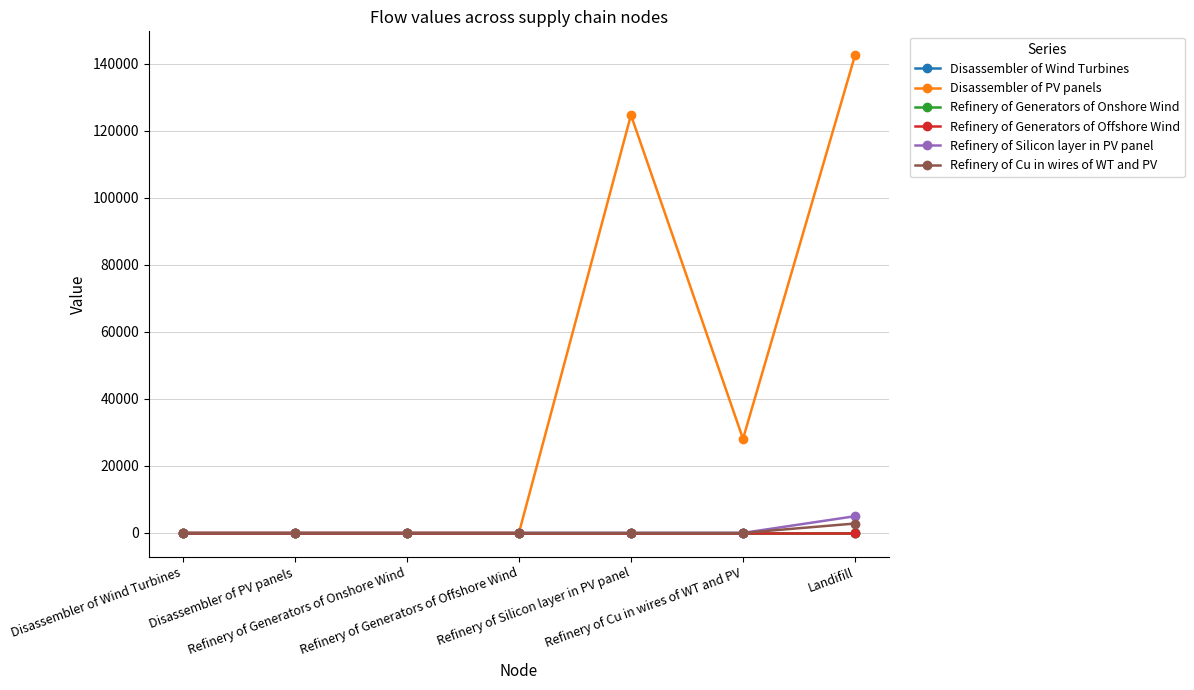

Does the chart have visible grid lines?

Yes